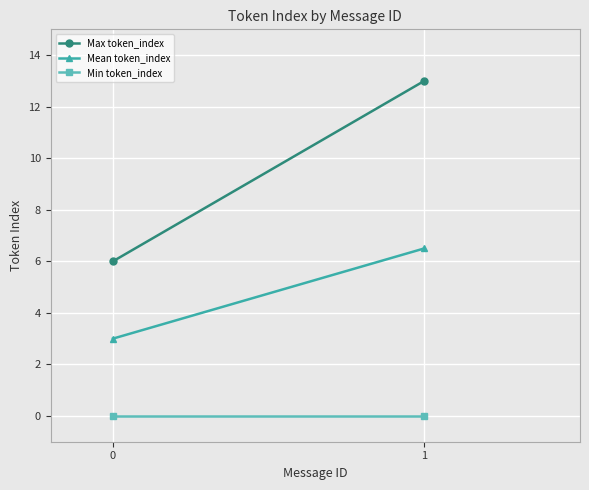

What is the total value across all series at 0?

9.0